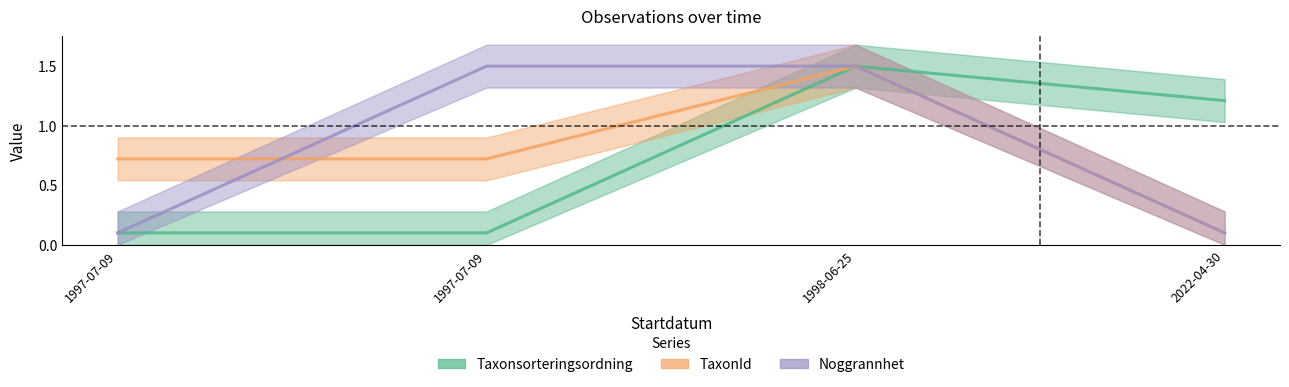

The TaxonId series shows 0.7 at 1997-07-09. True or false?

True